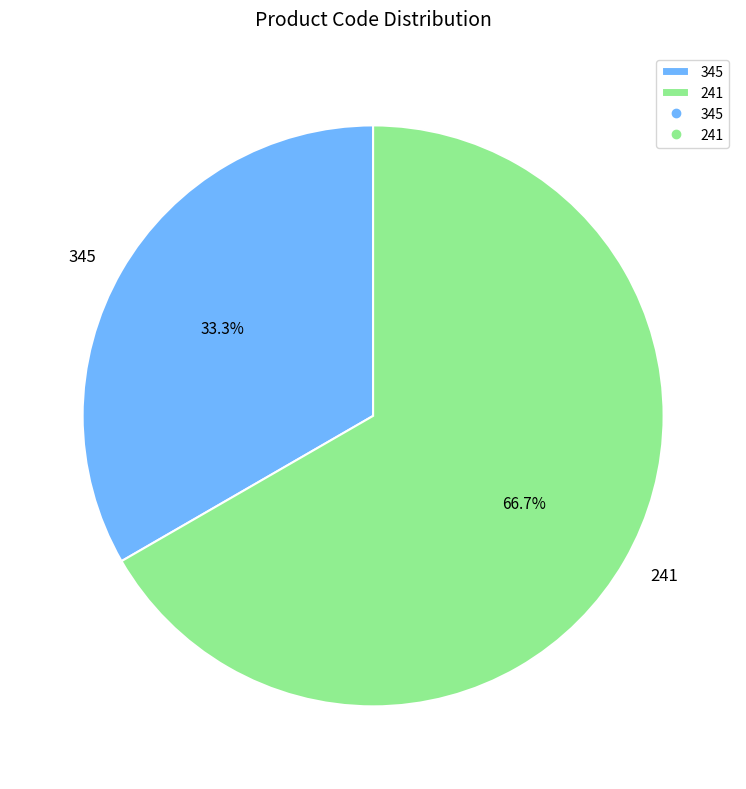

What percentage do 345 and 241 together represent?

100.0%